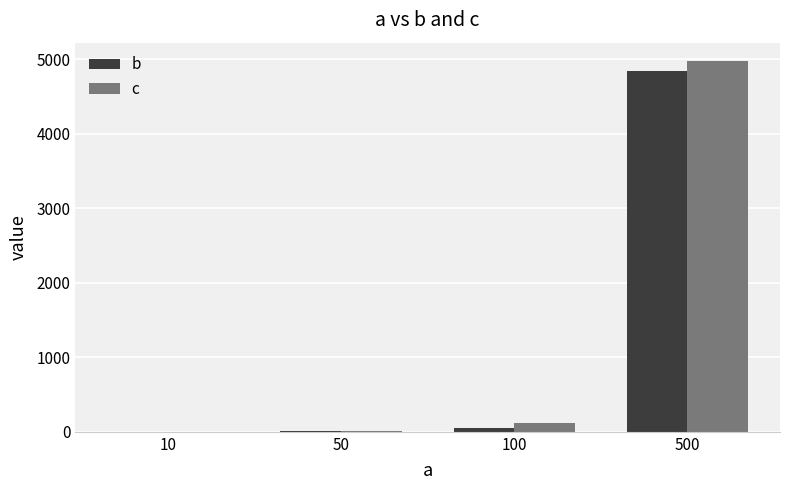

Is it true that b equals 4836.1 at 500?

True